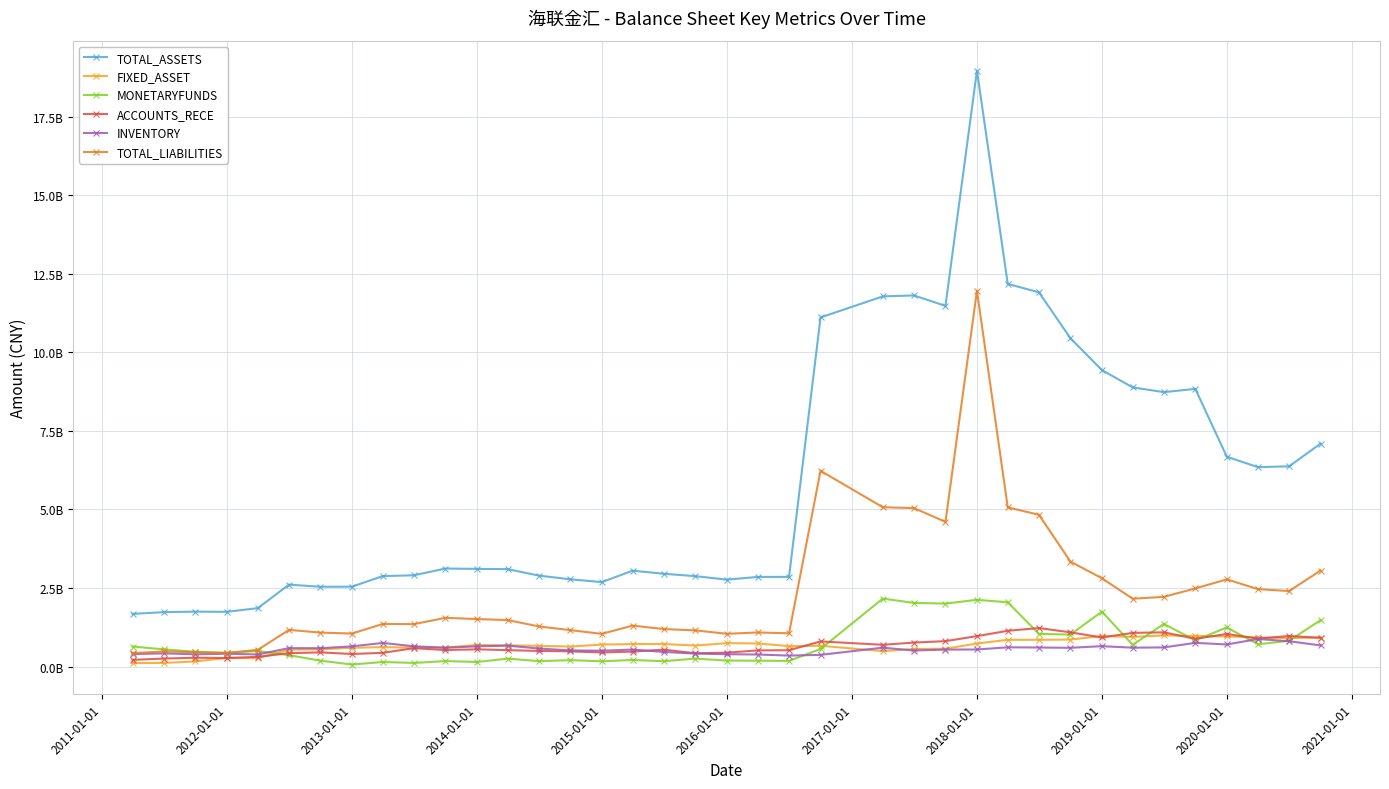

What are all the series names shown in the legend?

TOTAL_ASSETS, FIXED_ASSET, MONETARYFUNDS, ACCOUNTS_RECE, INVENTORY, TOTAL_LIABILITIES